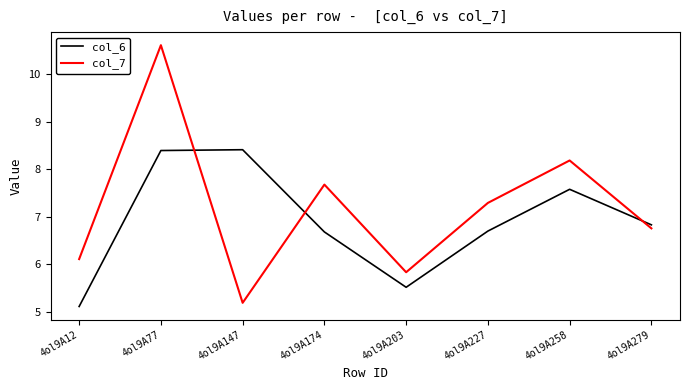

How many categories are shown in the chart?

8